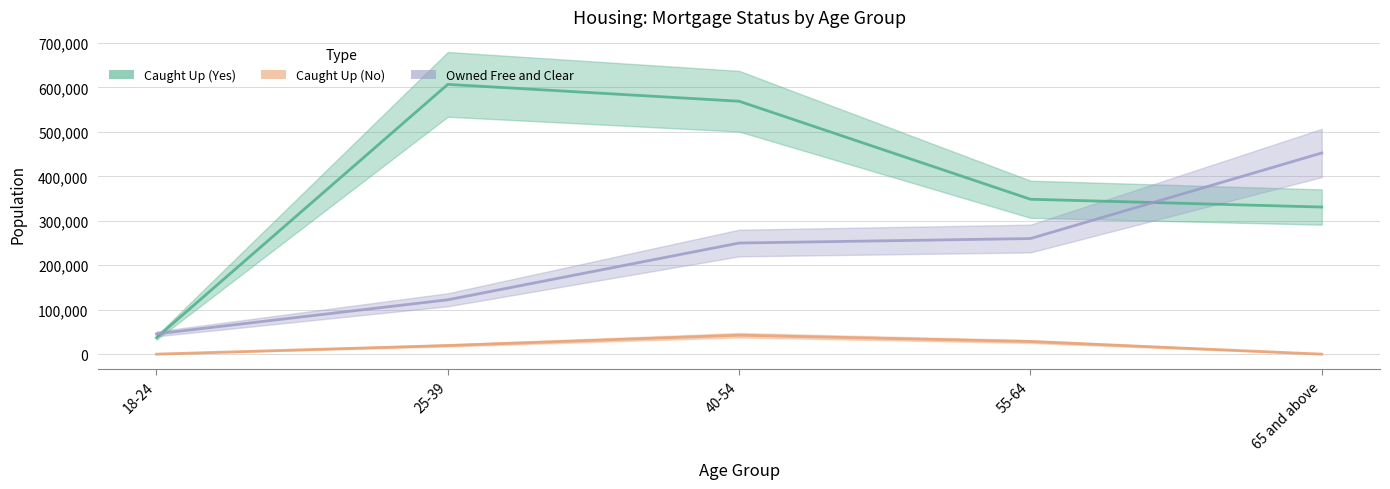

Where is Owned Free and Clear nearest to the value 249040?

40-54